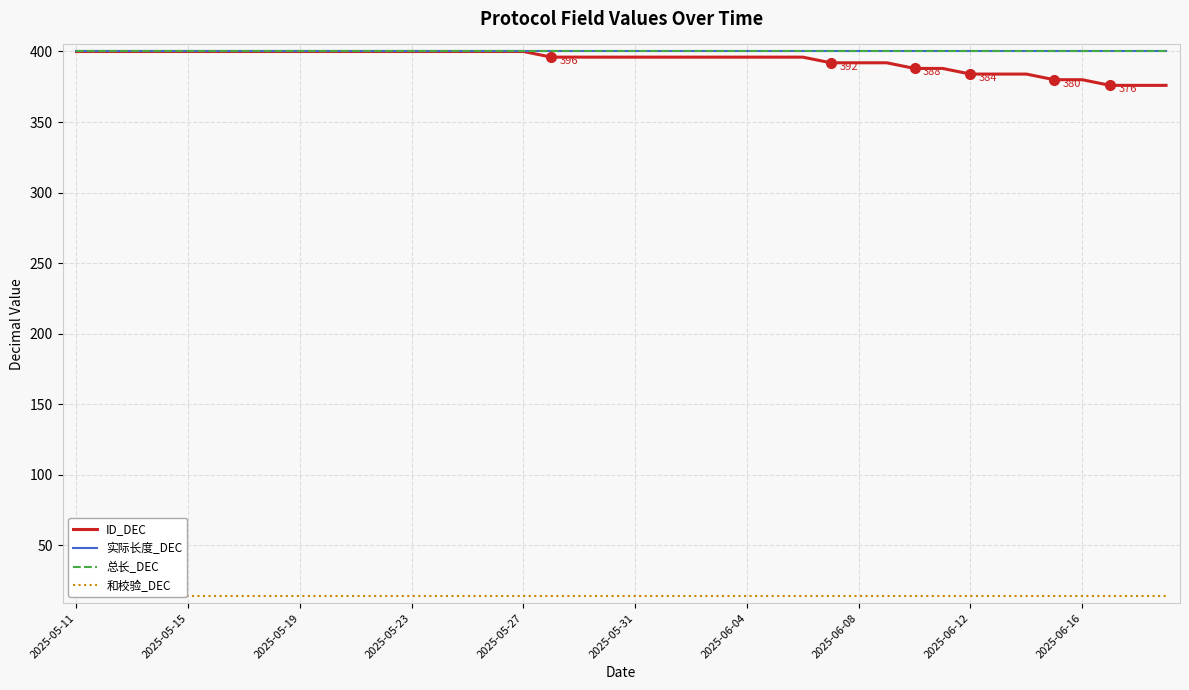

Reading left to right, extract all data points from this chart.

ID_DEC: 400	400	400	400	400	400	400	400	400	400	400	400	400	400	400	400	400	396	396	396	396	396	396	396	396	396	396	392	392	392	388	388	384	384	384	380	380	376	376	376
实际长度_DEC: 400	400	400	400	400	400	400	400	400	400	400	400	400	400	400	400	400	400	400	400	400	400	400	400	400	400	400	400	400	400	400	400	400	400	400	400	400	400	400	400
总长_DEC: 400	400	400	400	400	400	400	400	400	400	400	400	400	400	400	400	400	400	400	400	400	400	400	400	400	400	400	400	400	400	400	400	400	400	400	400	400	400	400	400
和校验_DEC: 14	14	14	14	14	14	14	14	14	14	14	14	14	14	14	14	14	14	14	14	14	14	14	14	14	14	14	14	14	14	14	14	14	14	14	14	14	14	14	14